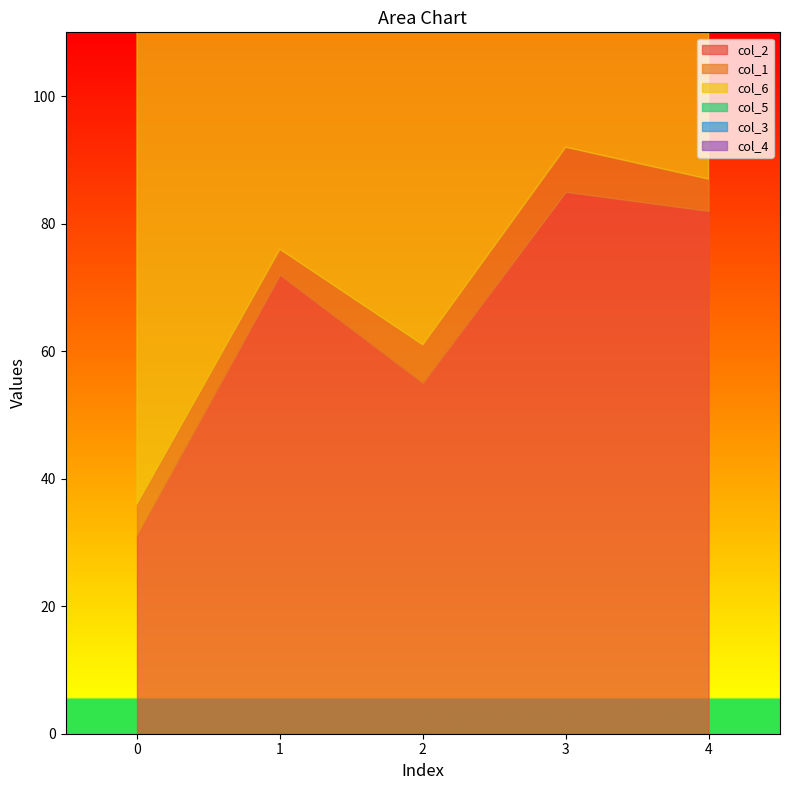

What is the maximum value for col_2?

85